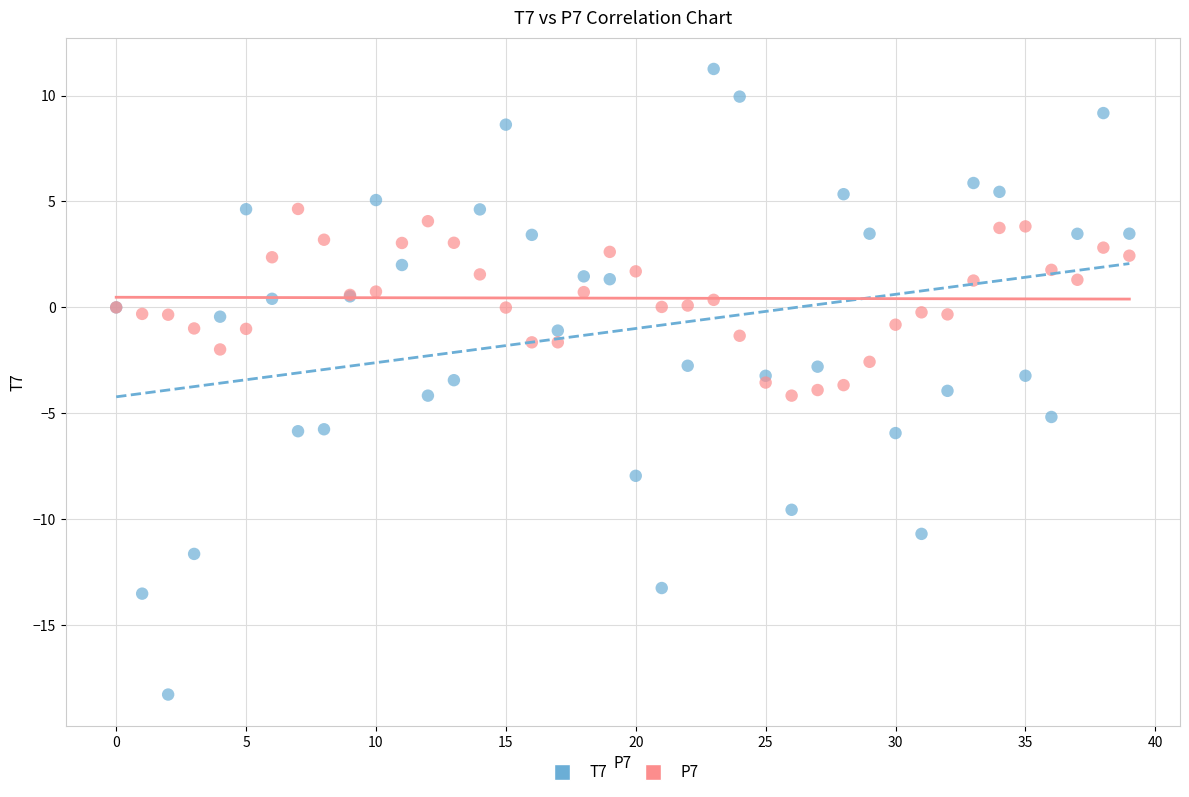

Which series reaches the minimum Y coordinate?

T7